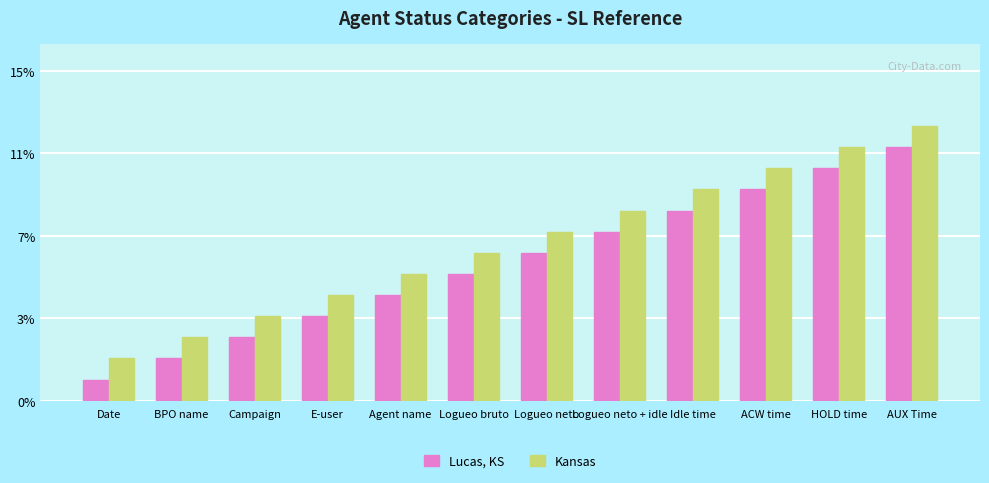

What is the label of the 7th bar from the right?

Logueo bruto